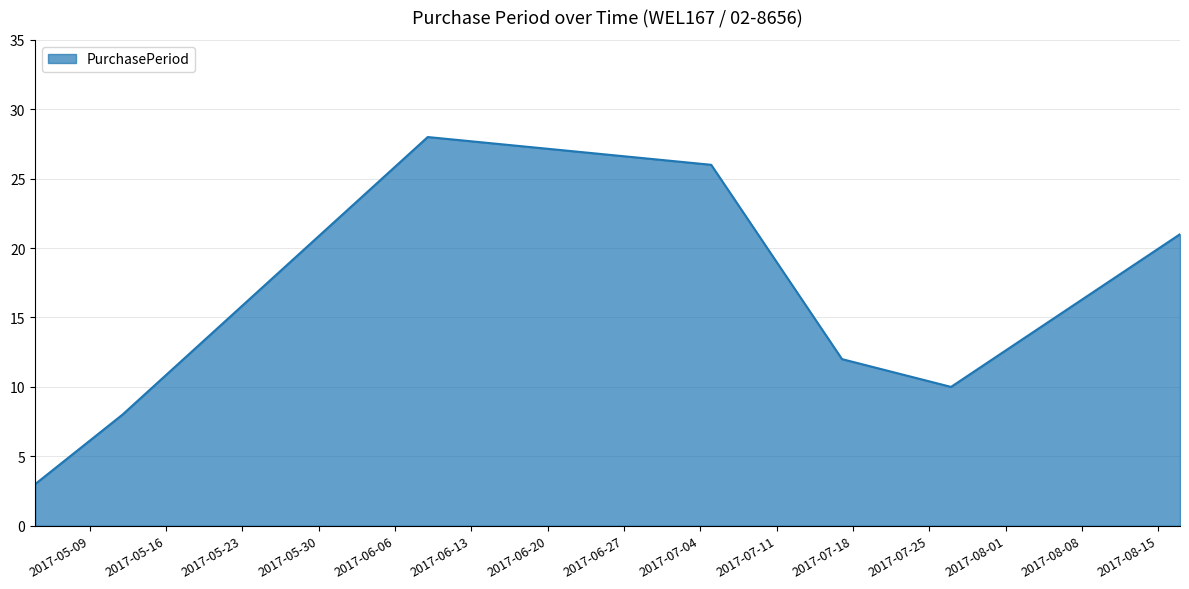

True or false: there are more than 2 points higher than both neighbors.

False